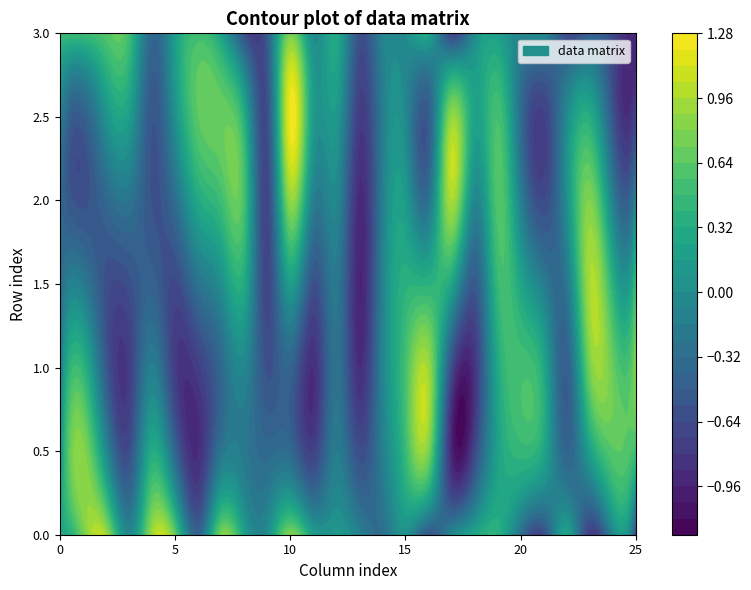

At which category is the sum across all series the highest?

10